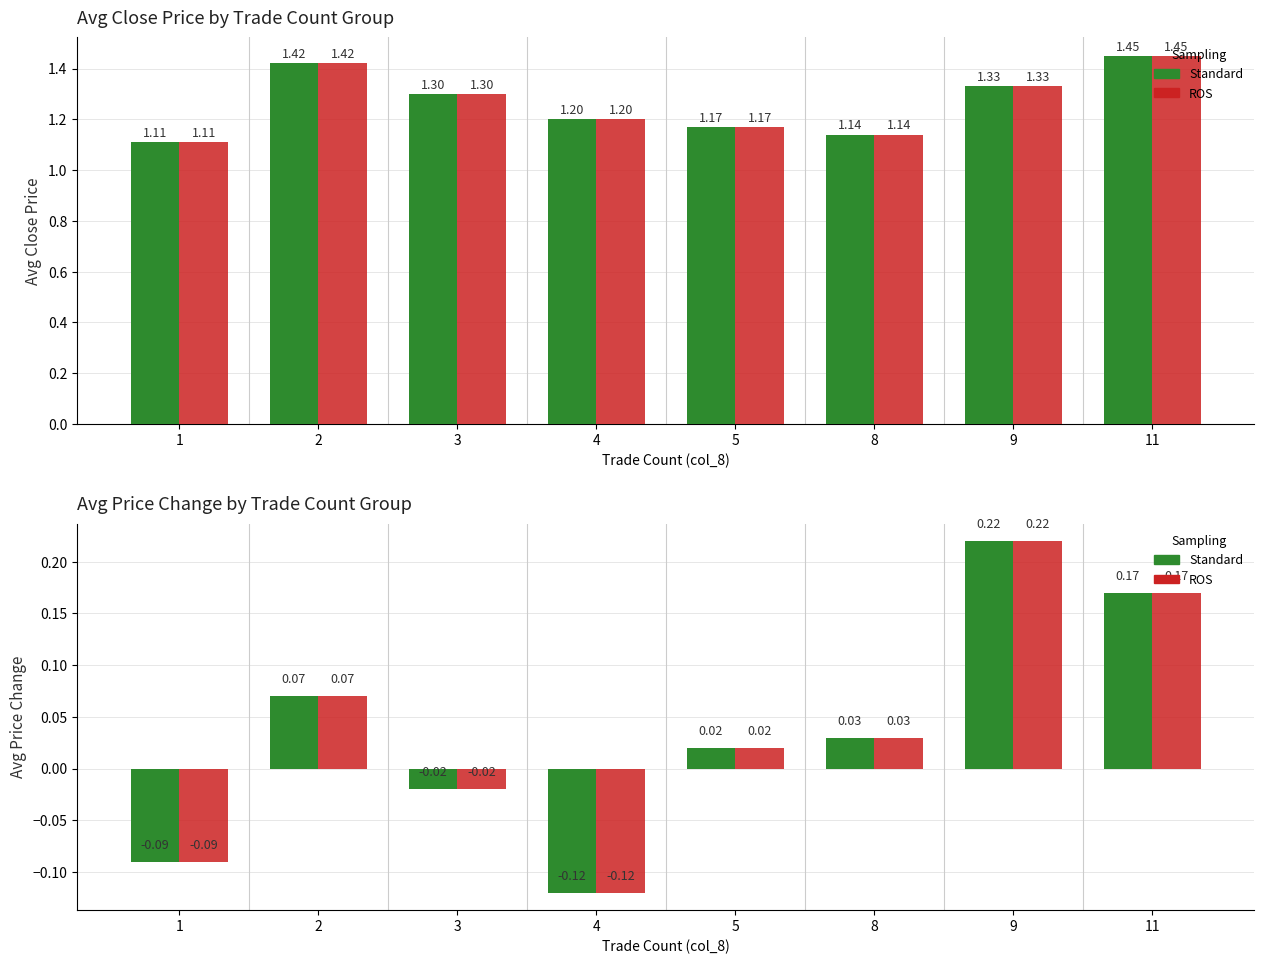

How many negative values does the Standard series have?

3